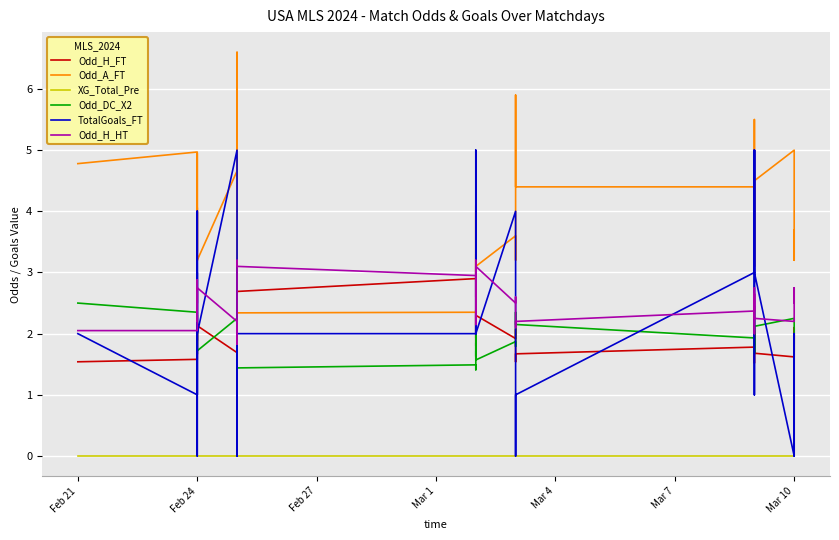

At Mar 10, list the series in order from smallest to largest.

XG_Total_Pre, TotalGoals_FT, Odd_H_FT, Odd_H_HT, Odd_DC_X2, Odd_A_FT